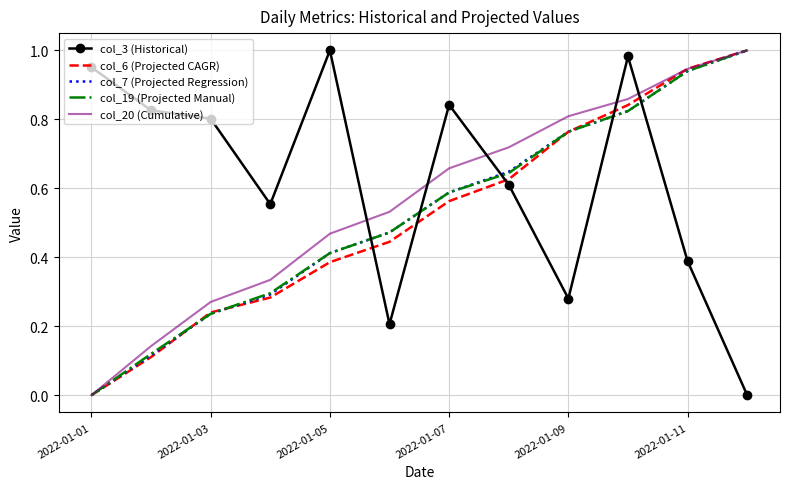

How many times do col_3 (Historical) and col_7 (Projected Regression) cross each other?

5